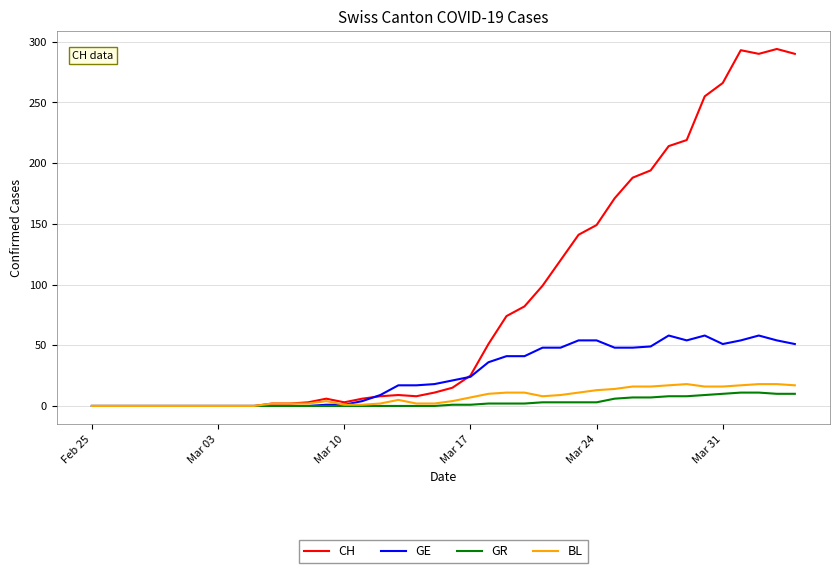

Which series has the largest range (max minus min)?

CH